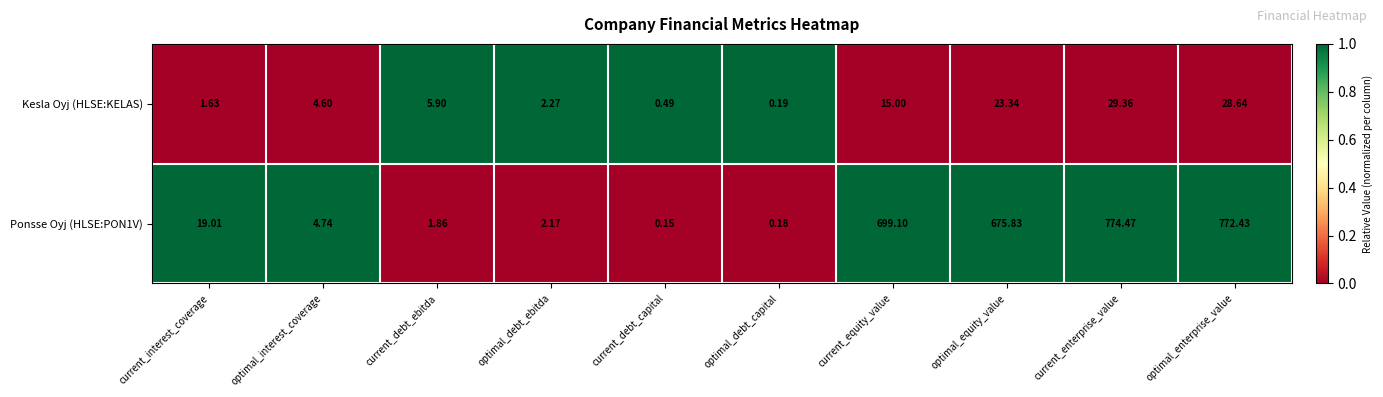

How many distinct data groups are displayed?

2